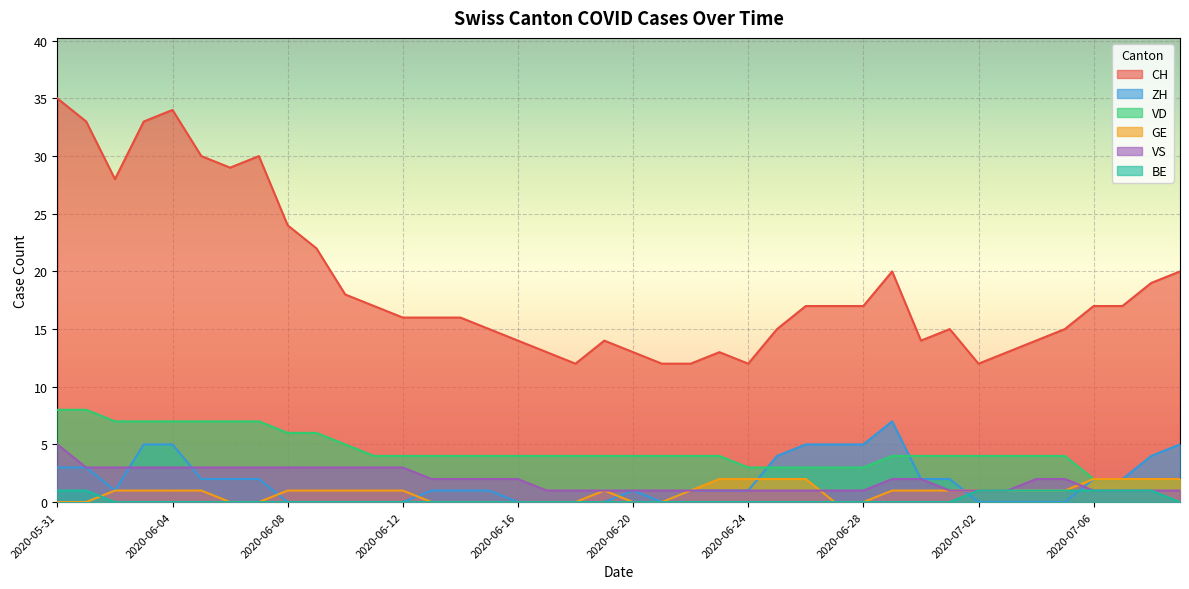

True or false: VD and CH cross at least once.

False